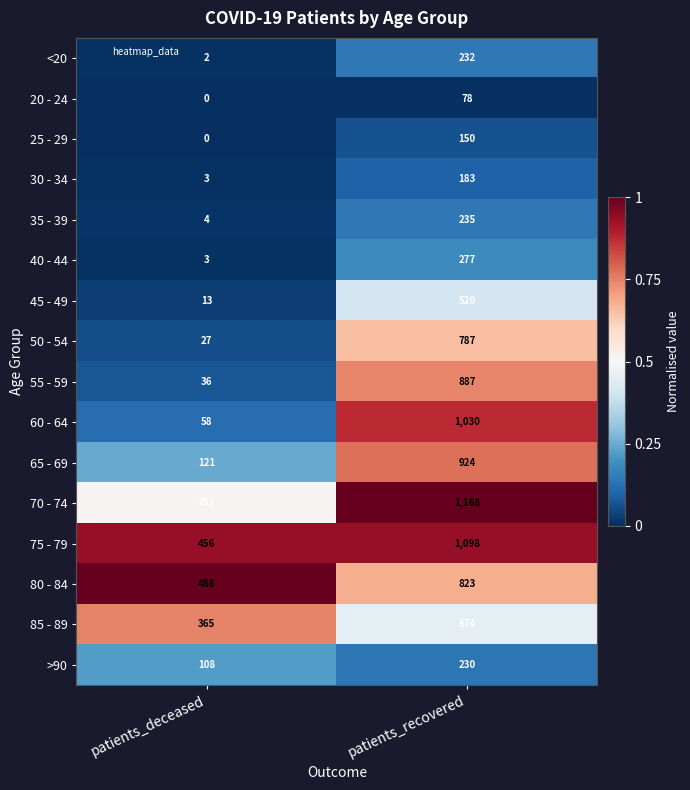

What is the total value across all series at patients_deceased?

1935